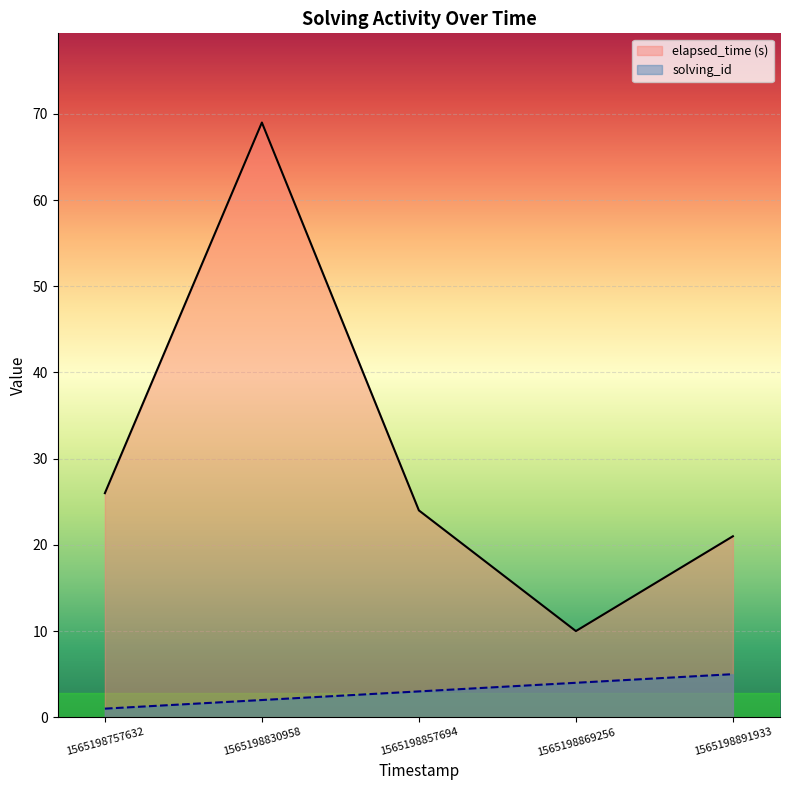

Which has a higher value, 1565198757632 or 1565198830958?

1565198830958